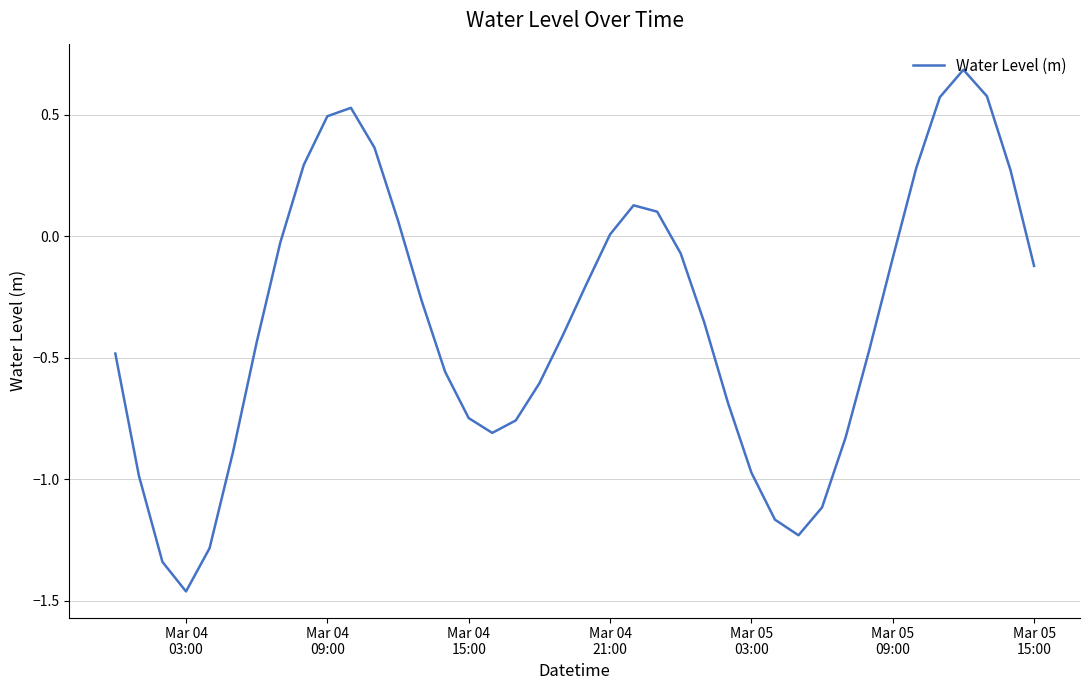

What is the maximum value shown in the chart?

0.7